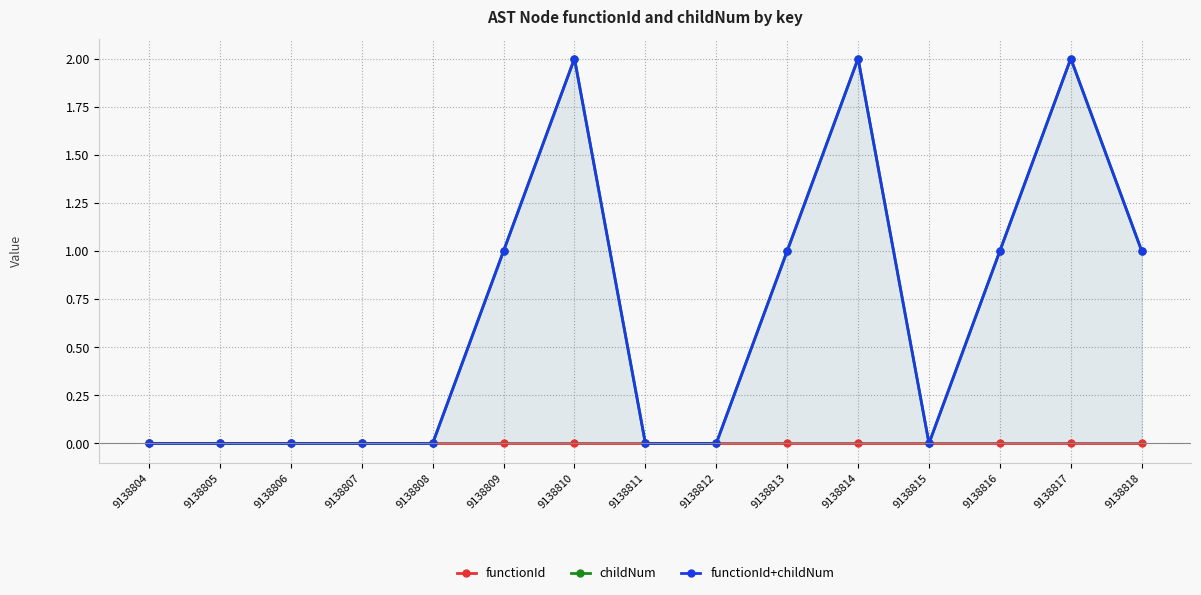

Which series has the largest total across all categories?

childNum